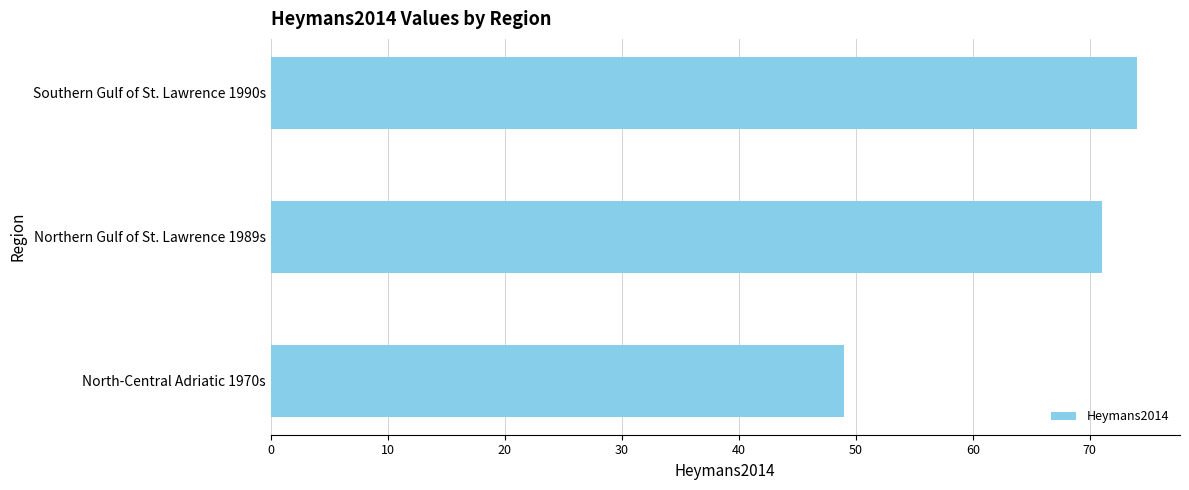

The value at Northern Gulf of St. Lawrence 1989s is 71. True or false?

True